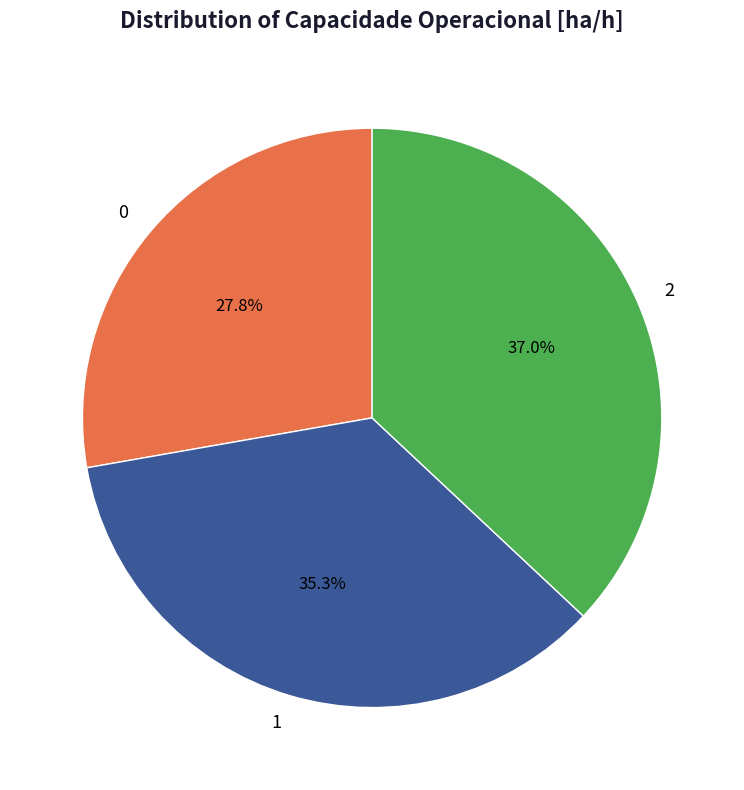

What is the total percentage of 1 and 0?

63.0%